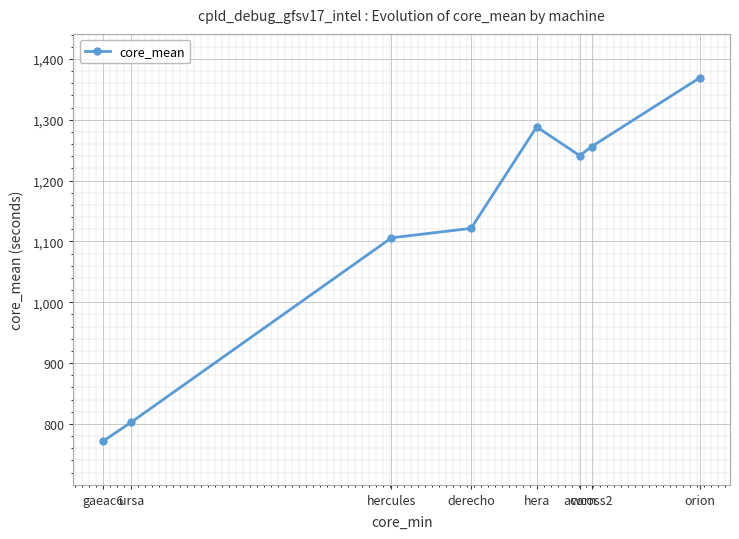

How many data points are less than 1241?

4